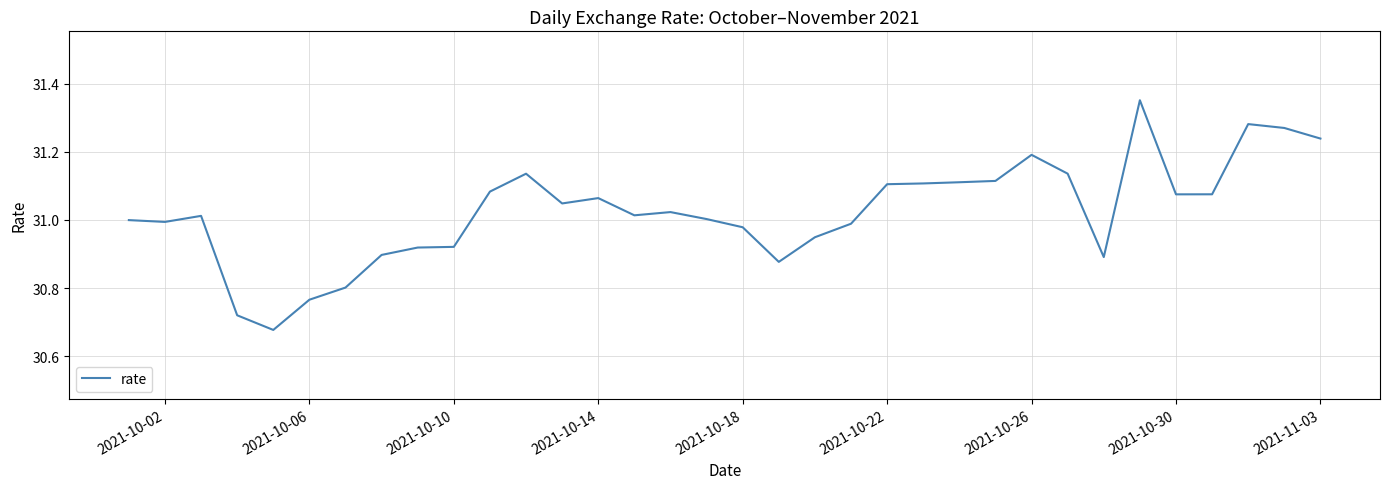

What is the difference between the maximum and minimum values?

0.7